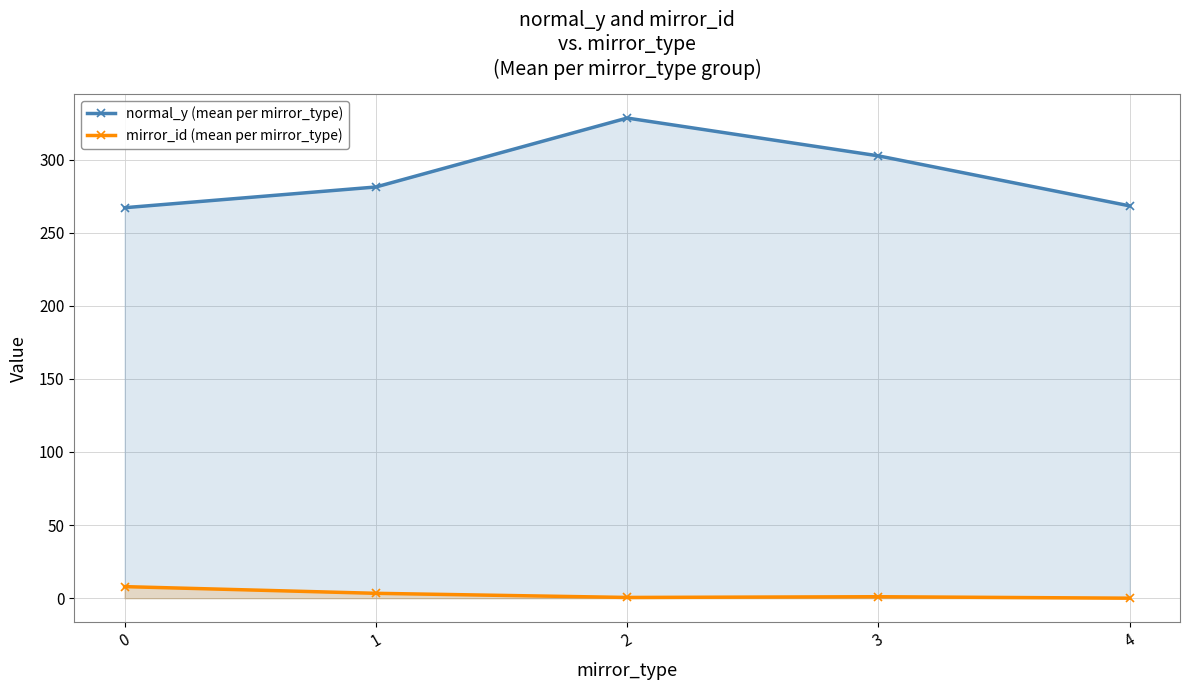

Reading left to right, extract all data points from this chart.

normal_y (mean per mirror_type): 267.1	281.3	328.4	302.5	268.3
mirror_id (mean per mirror_type): 7.9	3.3	0.5	1.0	0.0